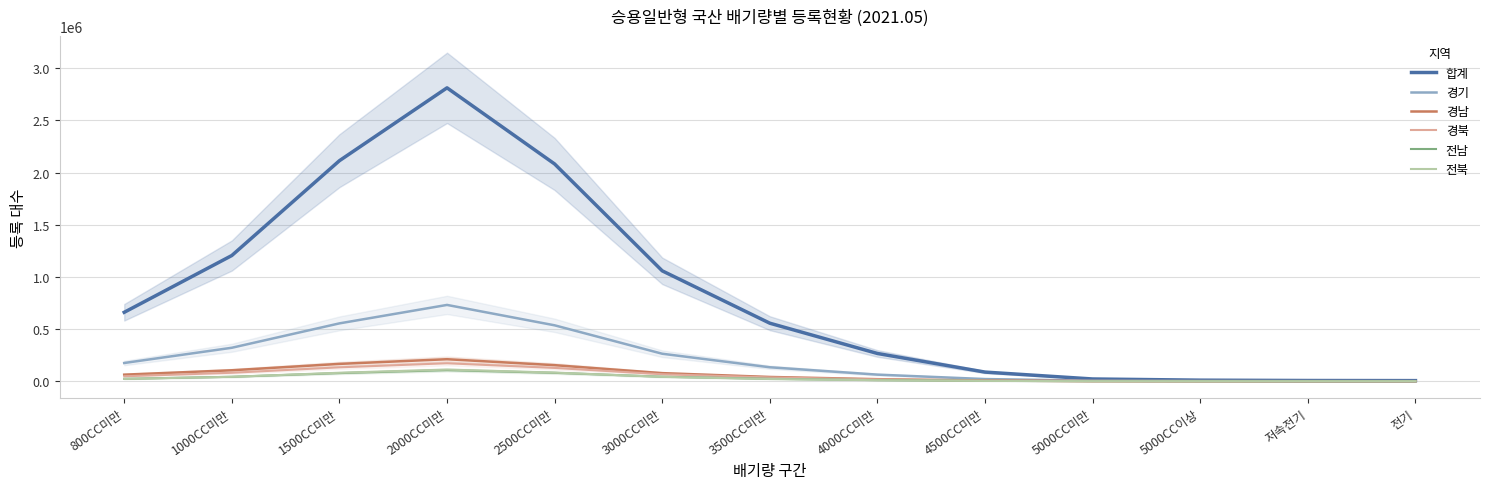

How many distinct data groups are displayed?

6